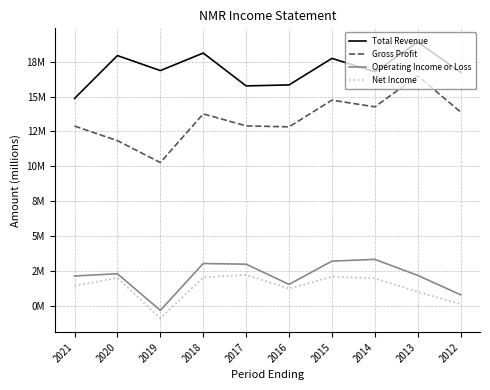

Reading right to left, transcribe all the data shown in this chart.

Total Revenue: 2012=16.7	2013=18.9	2014=16.8	2015=17.7	2016=15.8	2017=15.8	2018=18.1	2019=16.9	2020=17.9	2021=14.9
Gross Profit: 2012=13.9	2013=16.5	2014=14.3	2015=14.7	2016=12.8	2017=12.9	2018=13.8	2019=10.3	2020=11.8	2021=12.9
Operating Income or Loss: 2012=0.8	2013=2.2	2014=3.3	2015=3.2	2016=1.5	2017=3.0	2018=3.0	2019=-0.3	2020=2.3	2021=2.1
Net Income: 2012=0.1	2013=1.0	2014=2.0	2015=2.1	2016=1.2	2017=2.2	2018=2.0	2019=-0.9	2020=2.0	2021=1.4